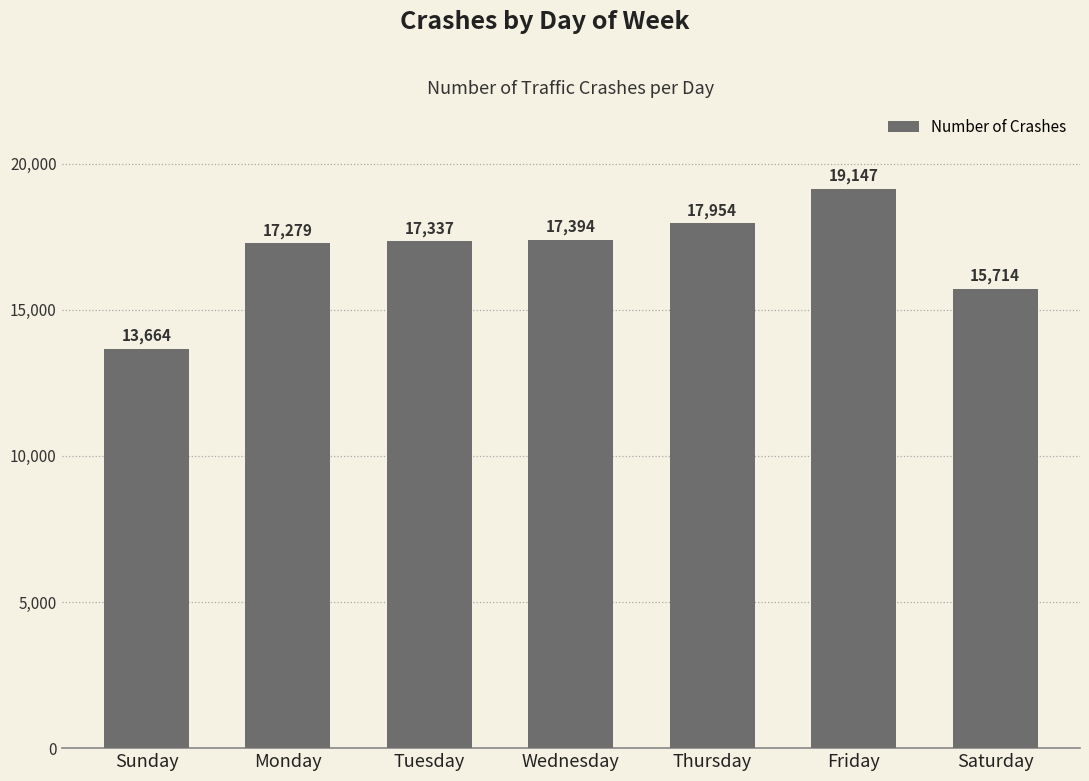

What is the sum of all values?

118489